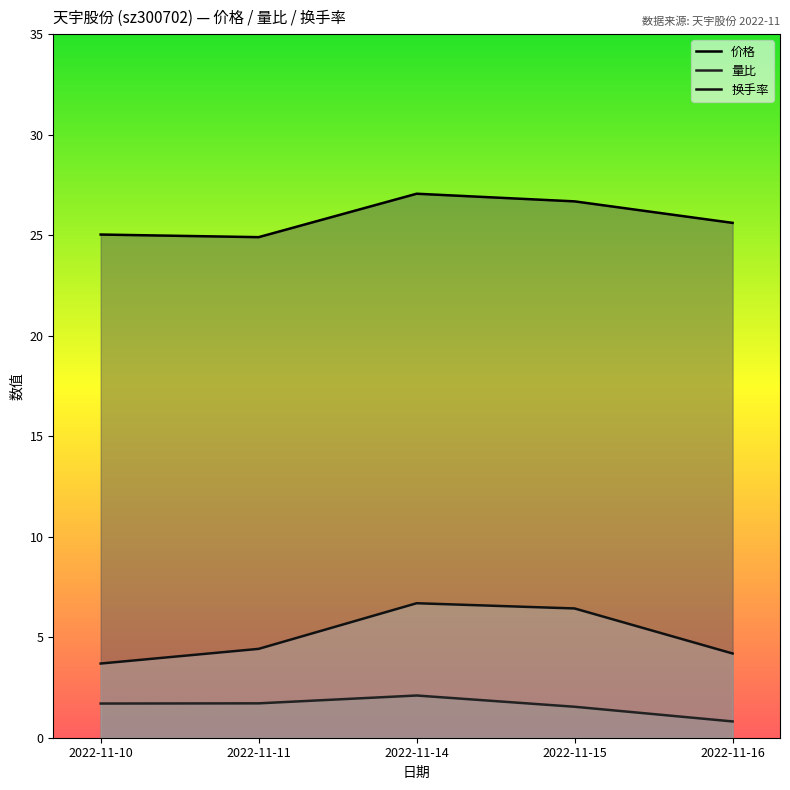

How many interior local peaks does the 换手率 series have?

1